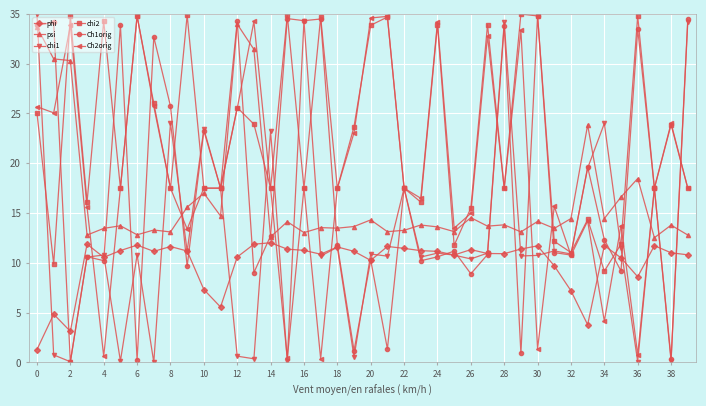

True or false: psi has more than 1 interior local peaks.

True